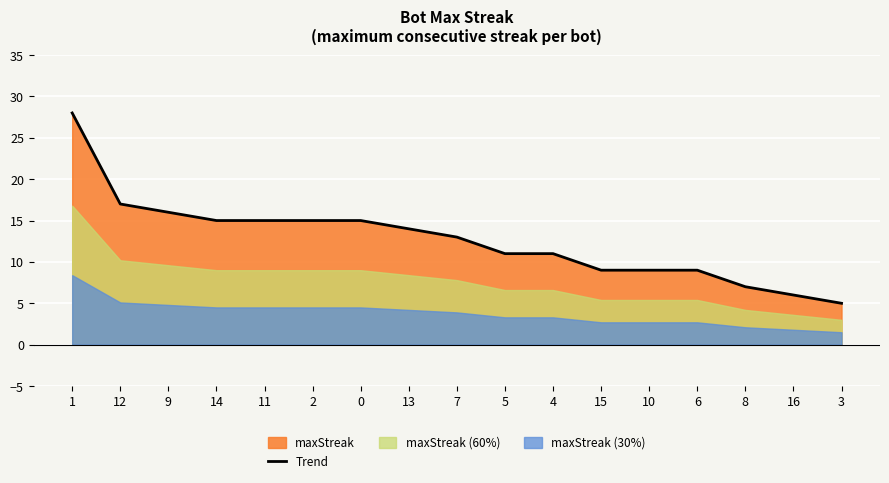

Reading left to right, list all the values displayed in this chart.

28	17	16	15	15	15	15	14	13	11	11	9	9	9	7	6	5